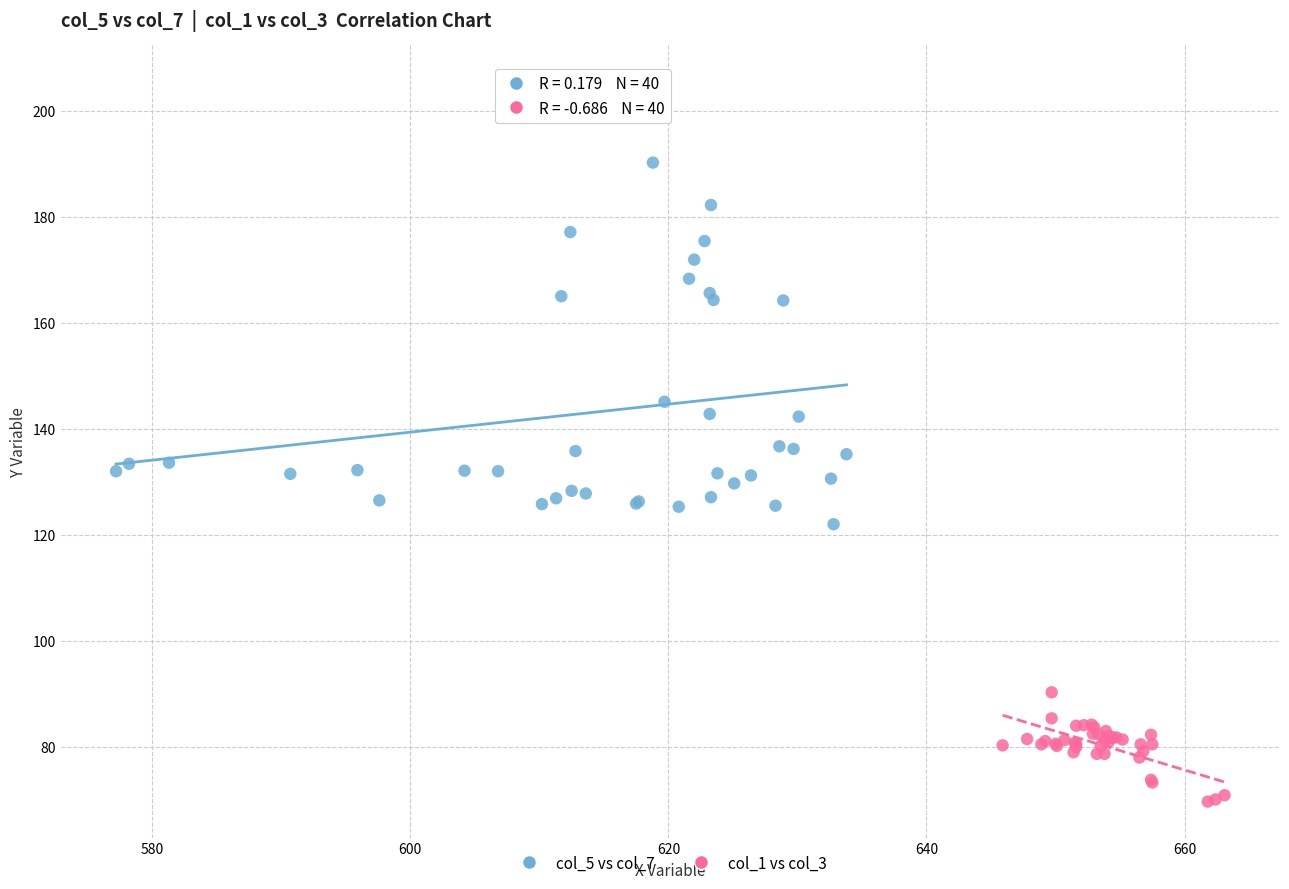

Which series has the widest spread of Y values?

col_5 vs col_7